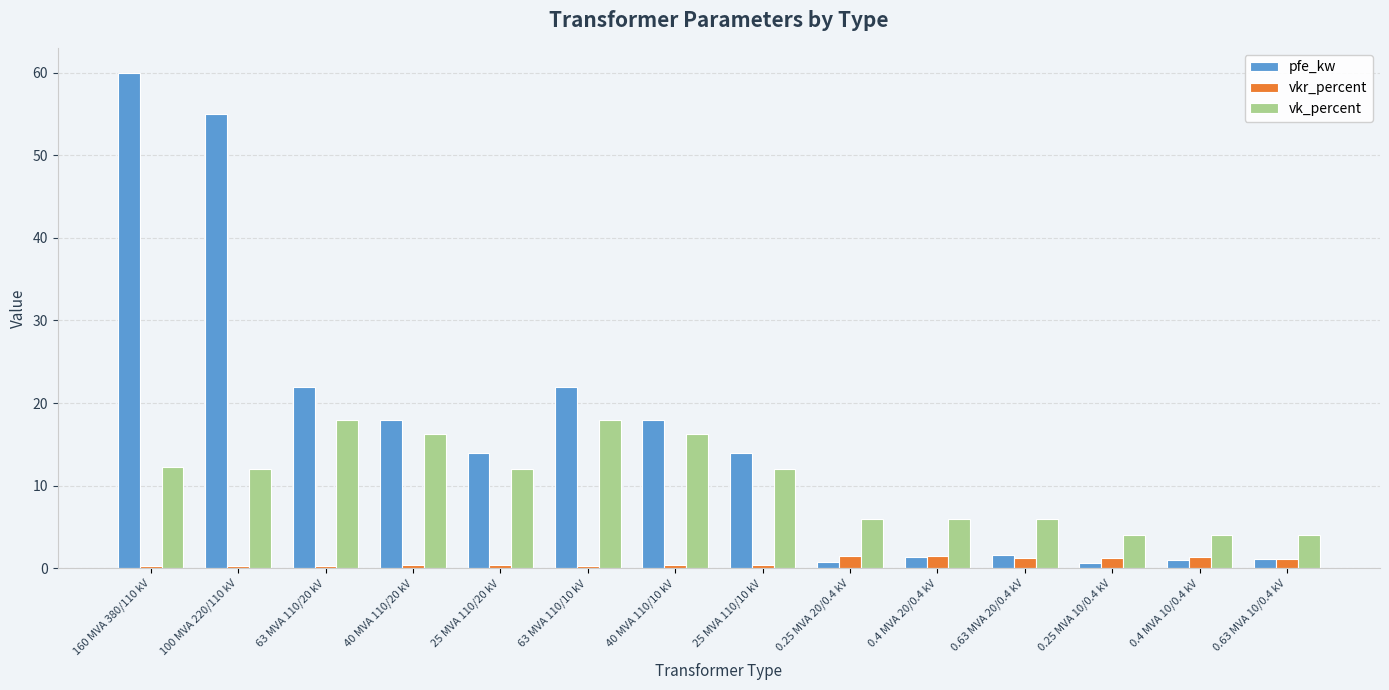

What is the difference between the highest and lowest values at 0.25 MVA 10/0.4 kV?

3.4